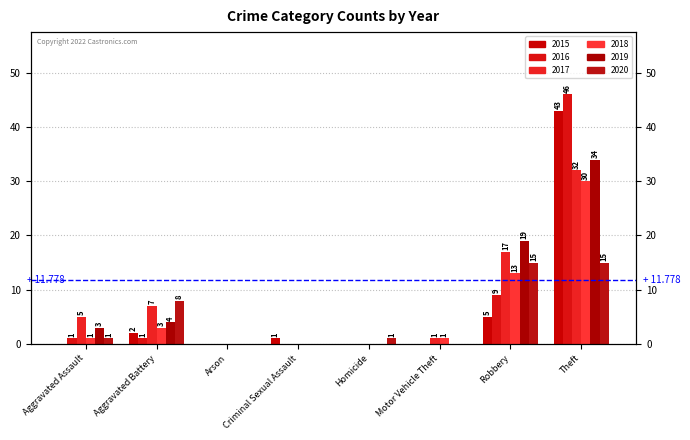

What is the spread (max minus min) of values at Theft?

31